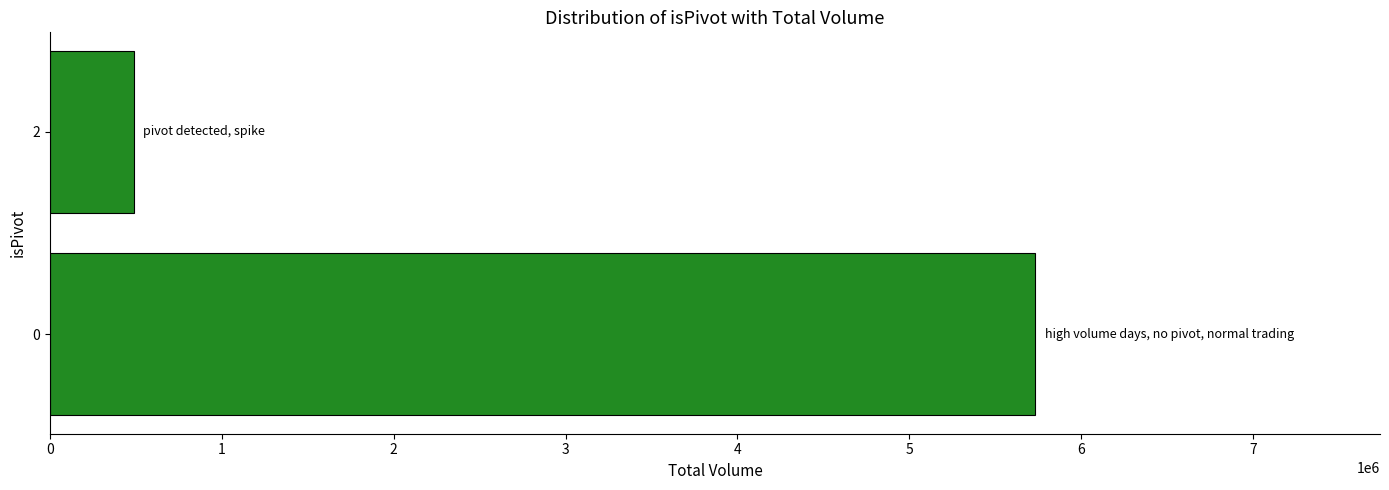

Reading bottom to top, what are all the values shown in this chart?

5733152	486221